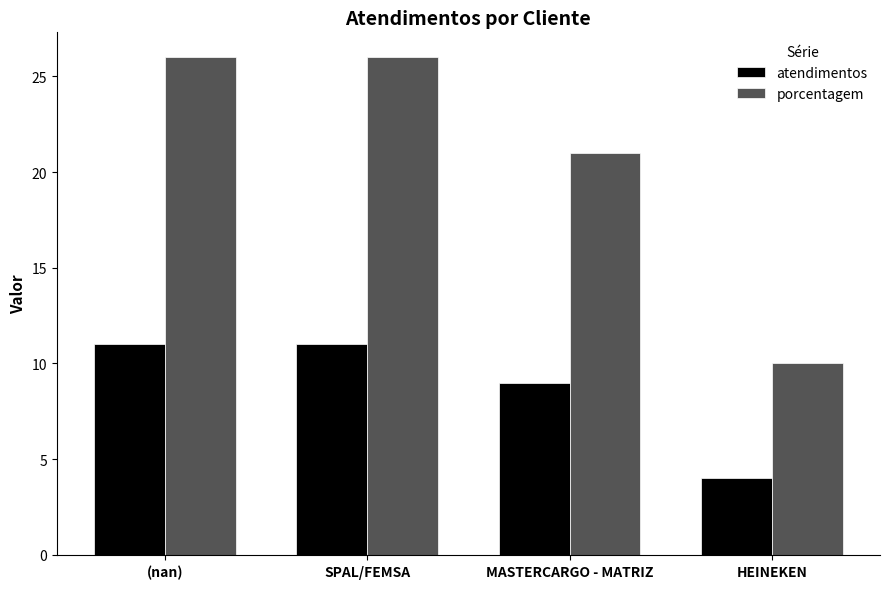

Reading left to right, what are all the values shown in this chart?

atendimentos: 11	11	9	4
porcentagem: 26	26	21	10